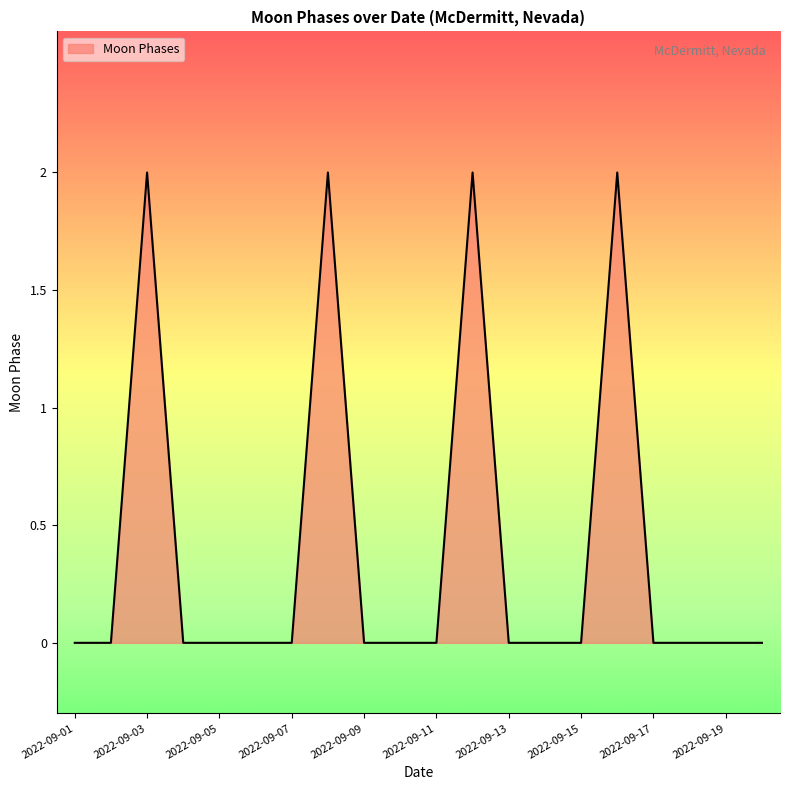

What is the difference between the maximum and second lowest values?

2